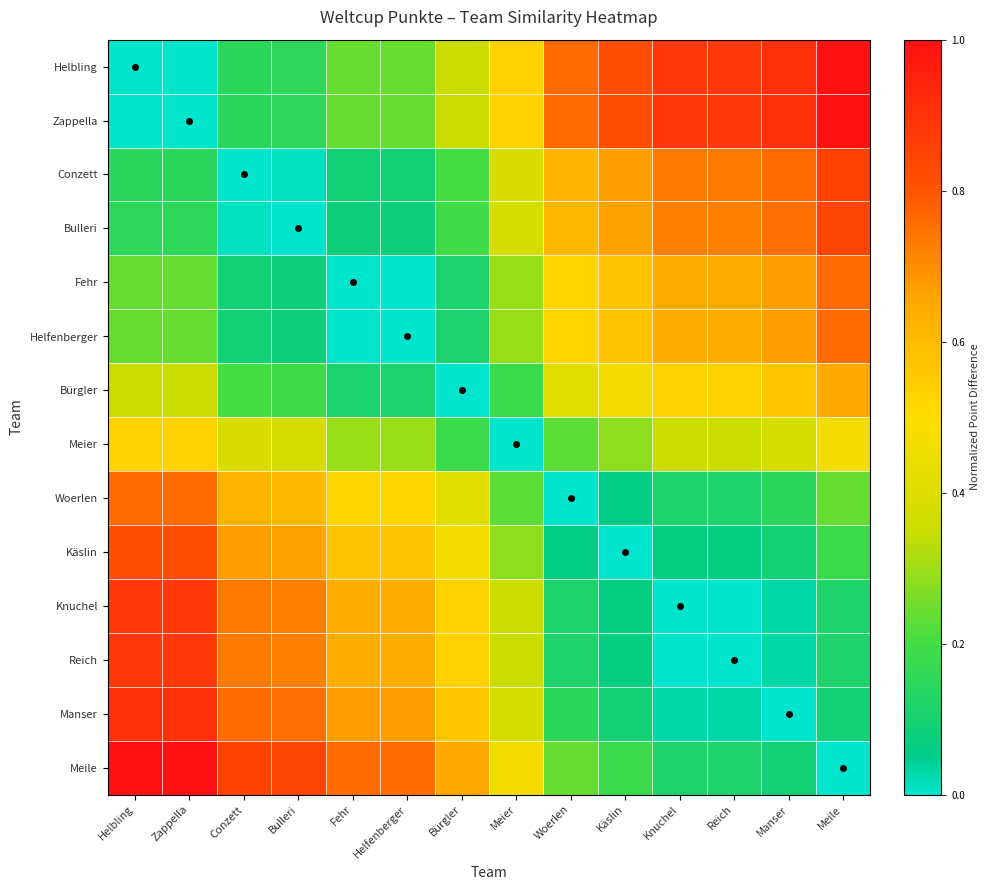

At Fehr, list the series in order from smallest to largest.

Fehr, Helfenberger, Bulleri, Conzett, Bürgler, Helbling, Zappella, Meier, Woerlen, Käslin, Knuchel, Reich, Manser, Meile